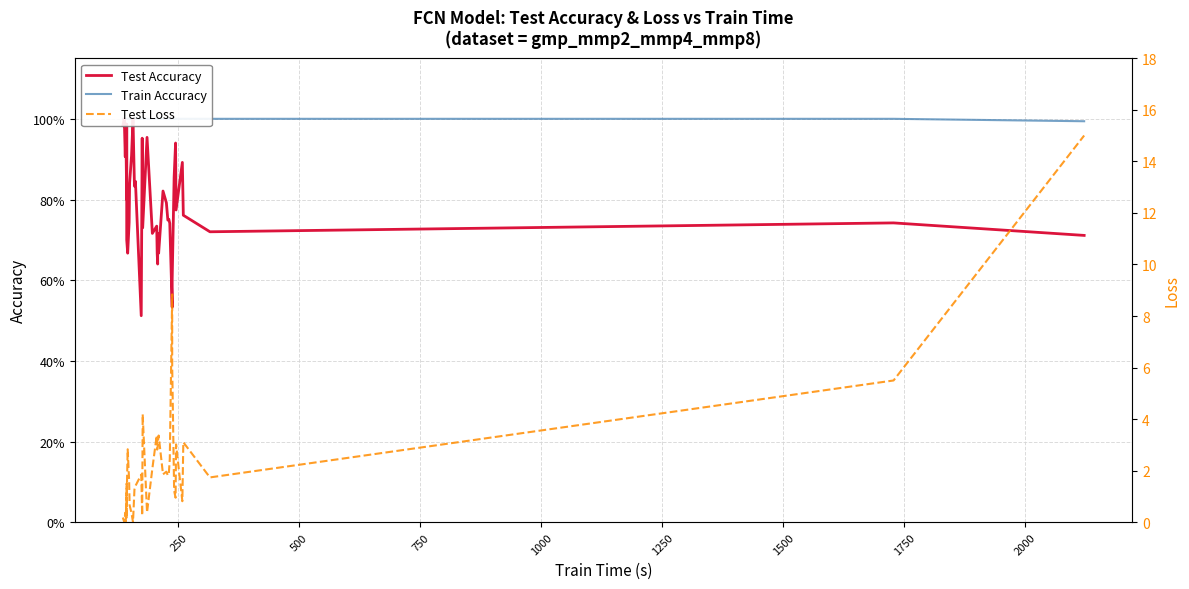

At how many categories does at least one series exceed 8?

2